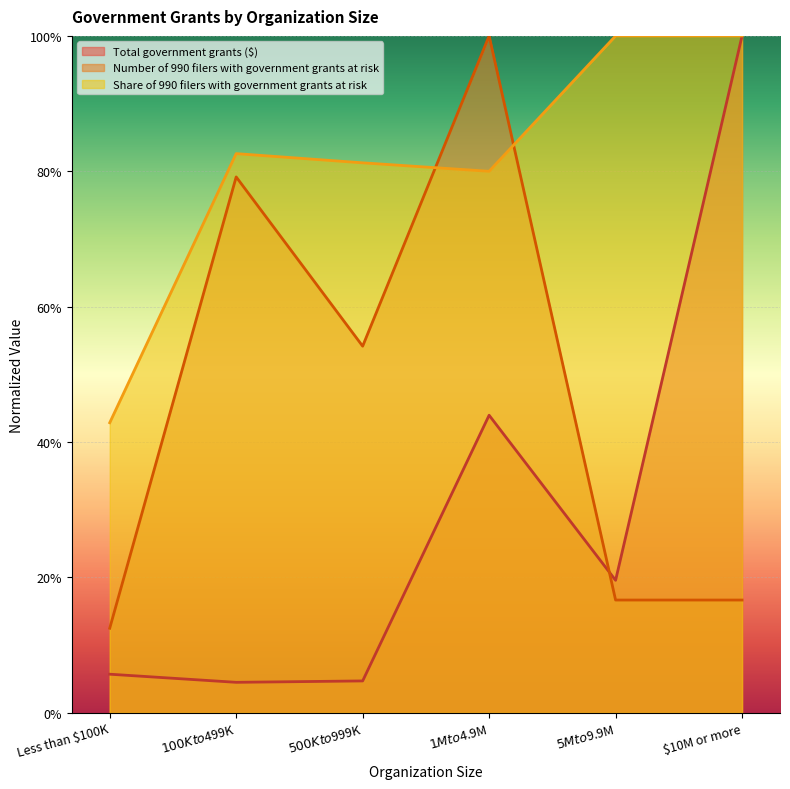

What is the difference between the second highest and second lowest values in the Share of 990 filers with government grants at risk series?

0.2